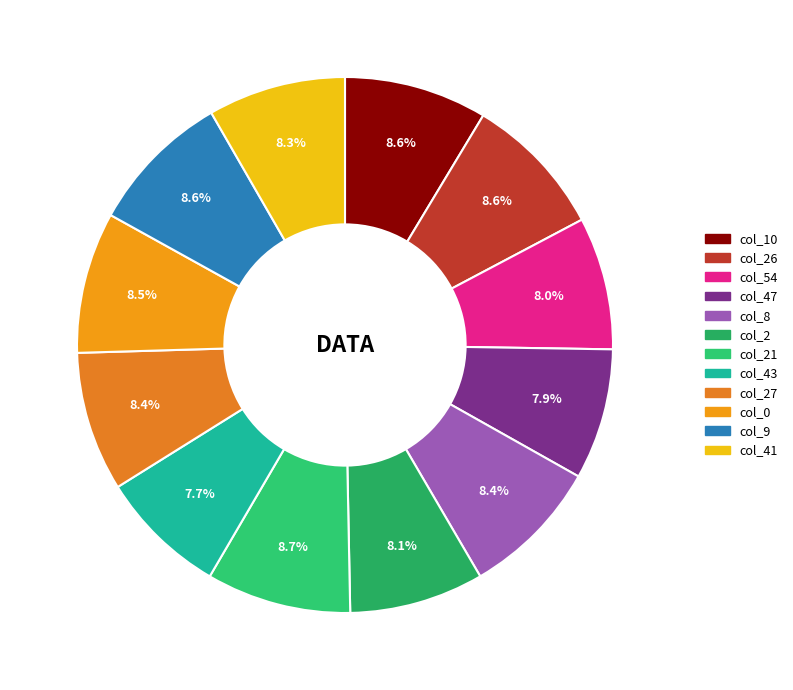

Count the number of slices in the pie.

12